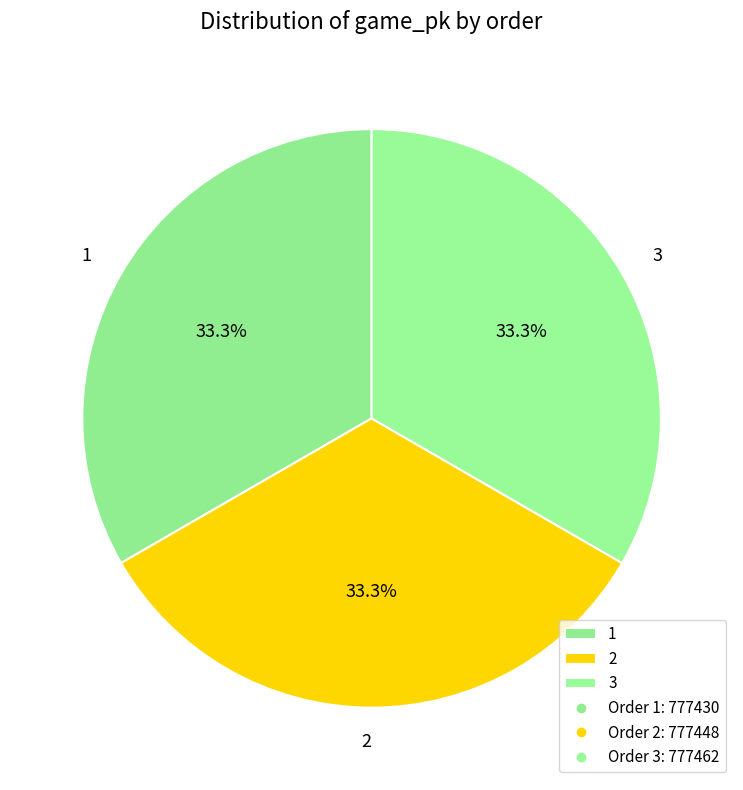

Combined, what portion of the pie is 2 and 3?

66.7%